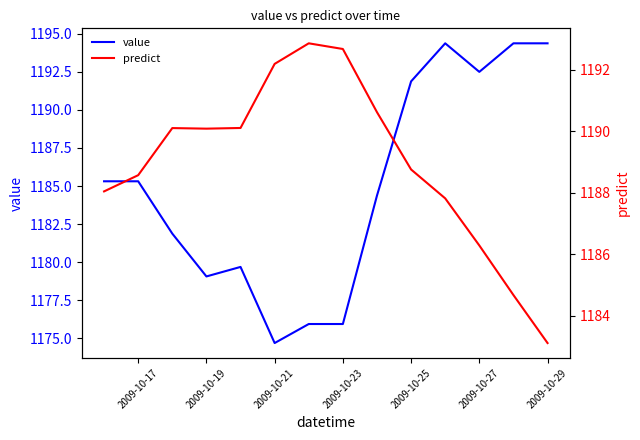

Which series has the largest range (max minus min)?

value